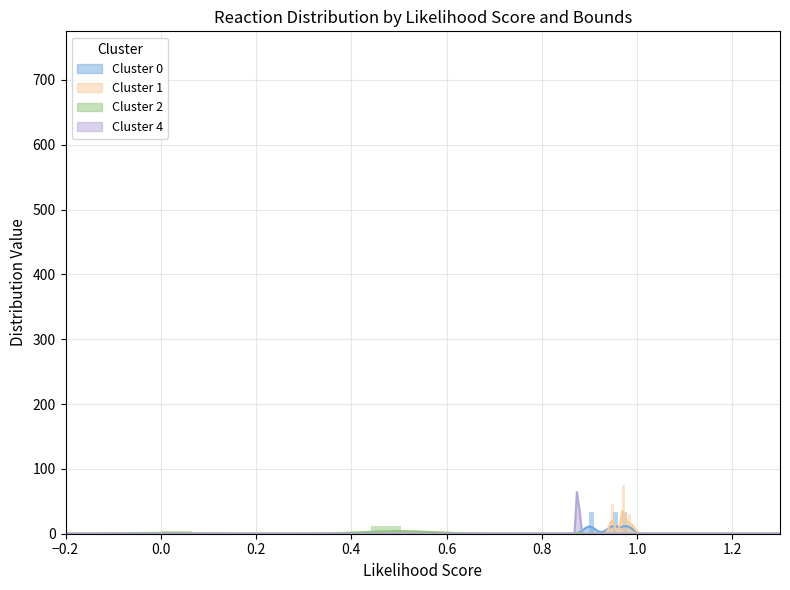

What is the highest value of the Cluster 4 series?

64.2